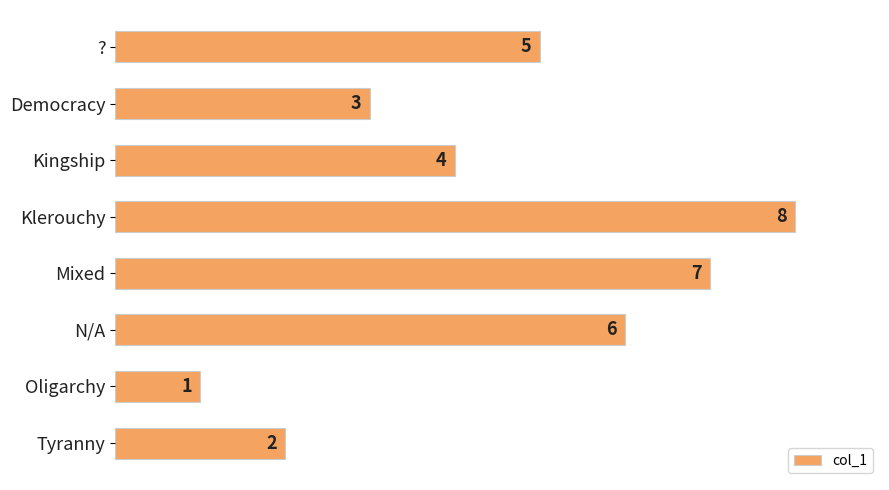

The value at Klerouchy is 8. True or false?

True